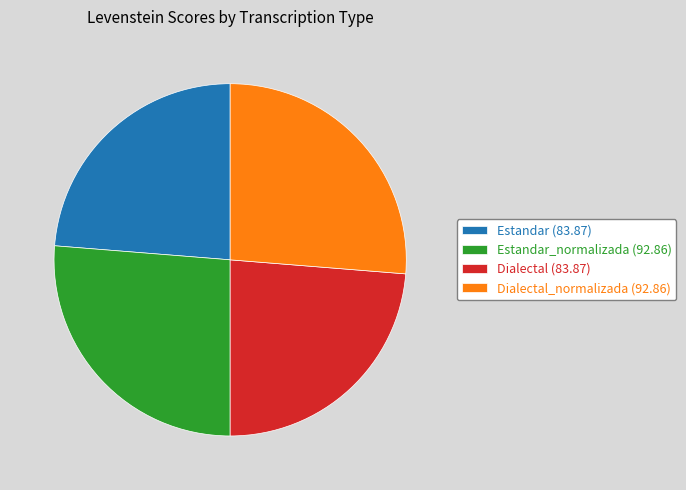

What is the ratio of the value at Dialectal_normalizada (92.86) to the value at Dialectal (83.87)?

1.1